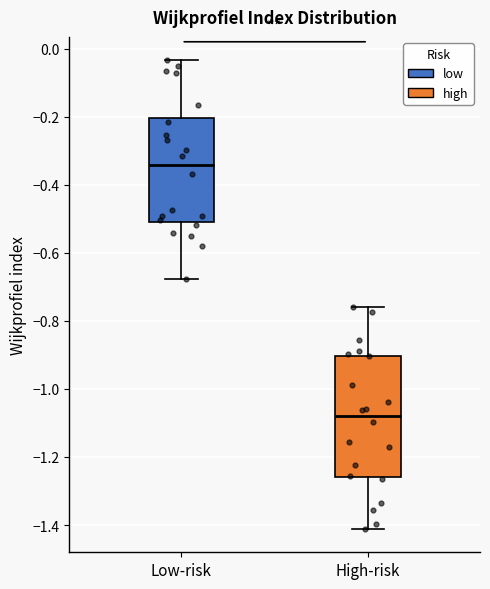

Where is the lower edge of the box for Low-risk on the y-axis? The values are not printed on the chart, so give them approximately, as read against the axis.

-0.50